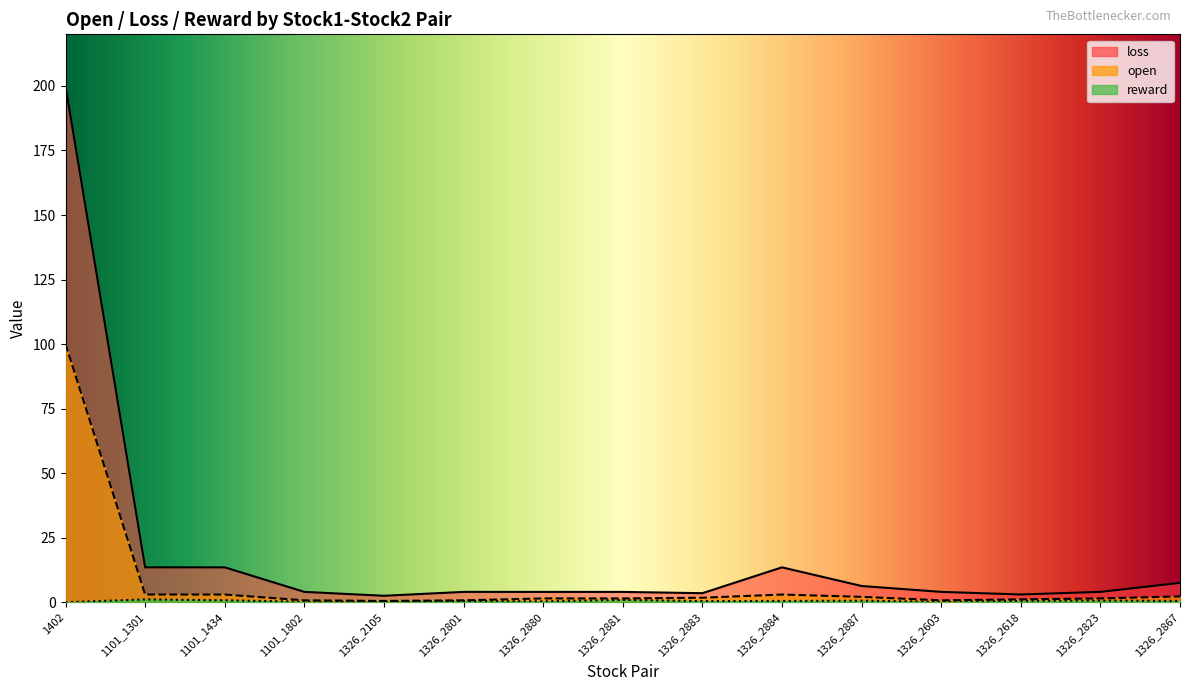

At 1326_2603, list the series in order from largest to smallest.

loss, open, reward